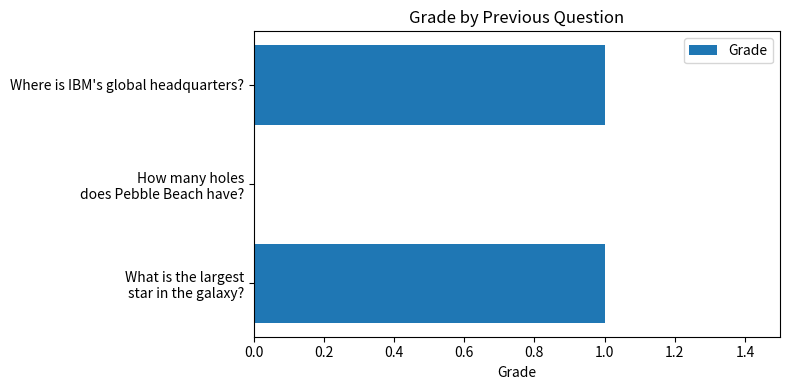

The chart shows a value of 1 at Where is IBM's global headquarters?. True or false?

True